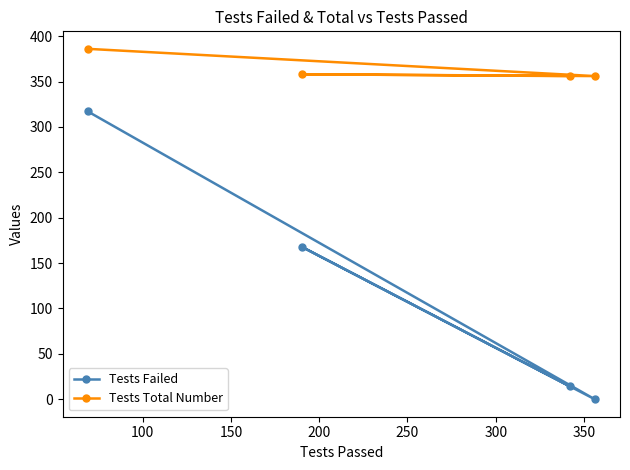

Reading left to right, what are all the values shown in this chart?

Tests Failed: 317	168	14	0
Tests Total Number: 386	358	356	356